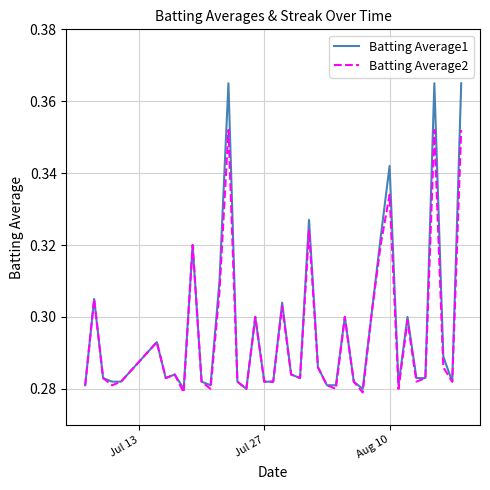

List the series in order of their peak value, highest first.

Batting Average1, Batting Average2